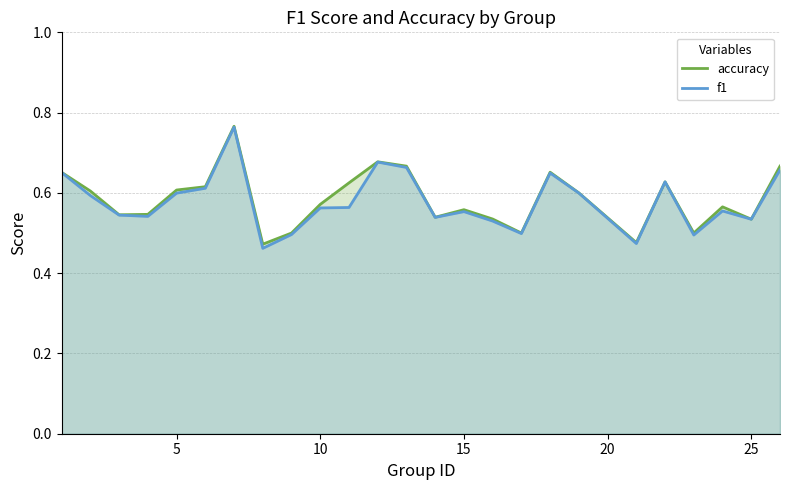

Which series has the widest spread of values?

f1